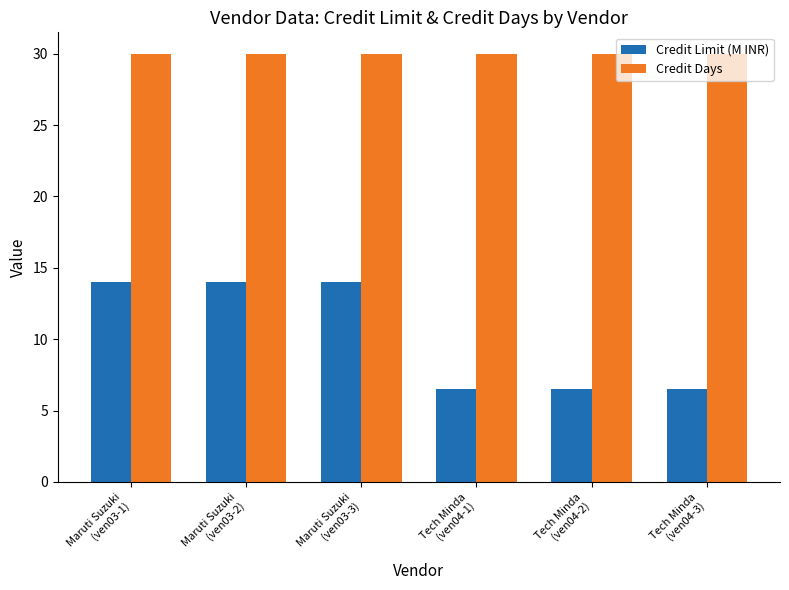

Reading left to right, extract all data points from this chart.

Credit Limit (M INR): 14.0	14.0	14.0	6.5	6.5	6.5
Credit Days: 30.0	30.0	30.0	30.0	30.0	30.0